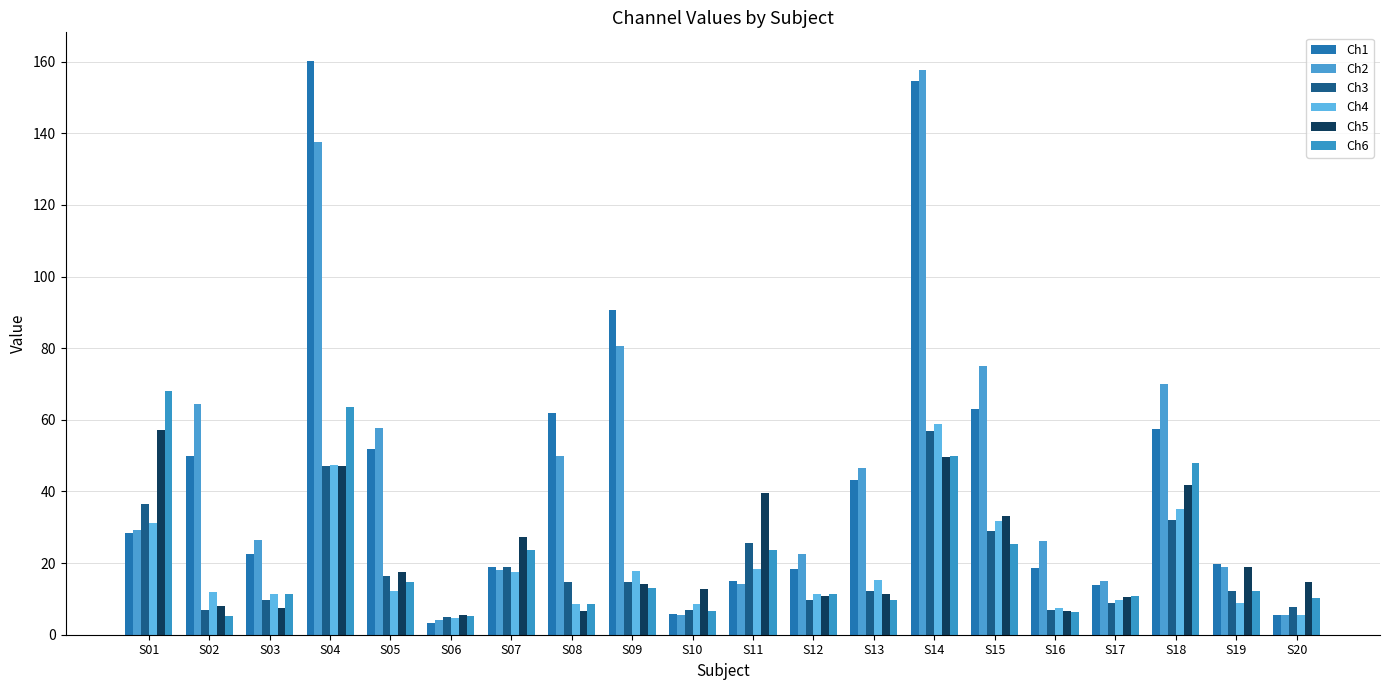

Is it true that Ch3 equals 6.8 at S16?

True